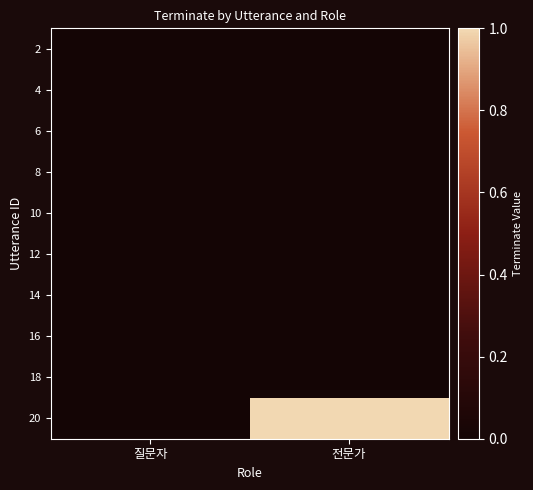

Reading left to right, what are all the values shown in this chart?

2: 질문자=0	전문가=0
4: 질문자=0	전문가=0
6: 질문자=0	전문가=0
8: 질문자=0	전문가=0
10: 질문자=0	전문가=0
12: 질문자=0	전문가=0
14: 질문자=0	전문가=0
16: 질문자=0	전문가=0
18: 질문자=0	전문가=0
20: 질문자=0	전문가=1